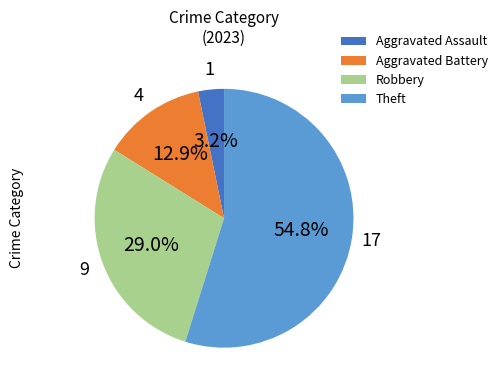

Combined, what portion of the pie is Aggravated Assault and Aggravated Battery?

16.1%